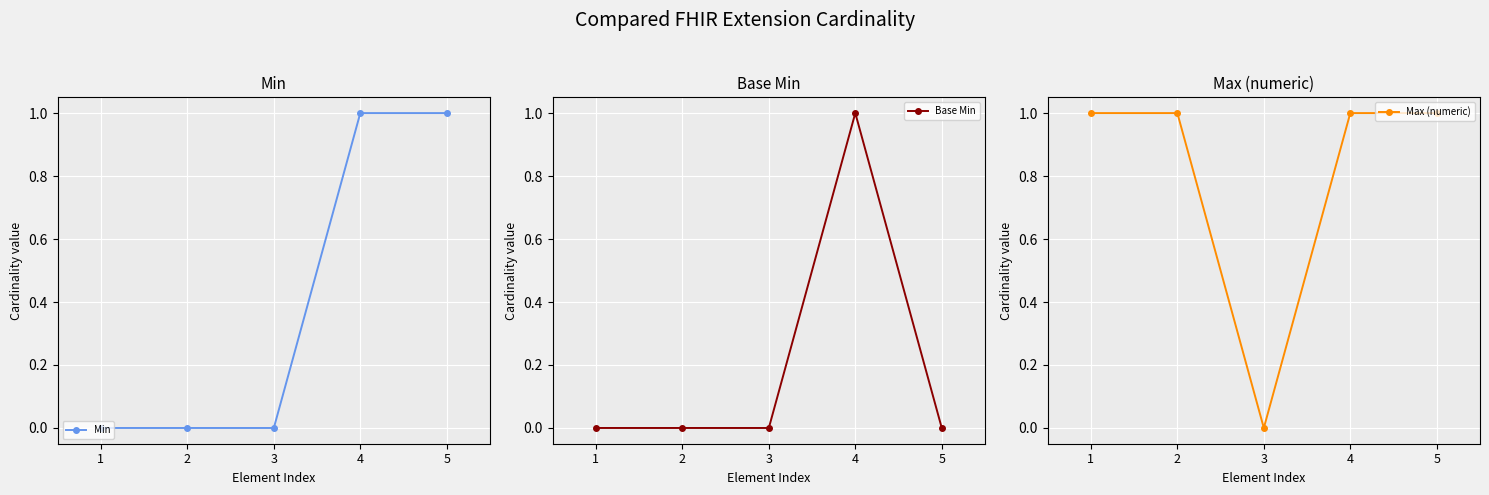

Which category has the highest value across all series?

4